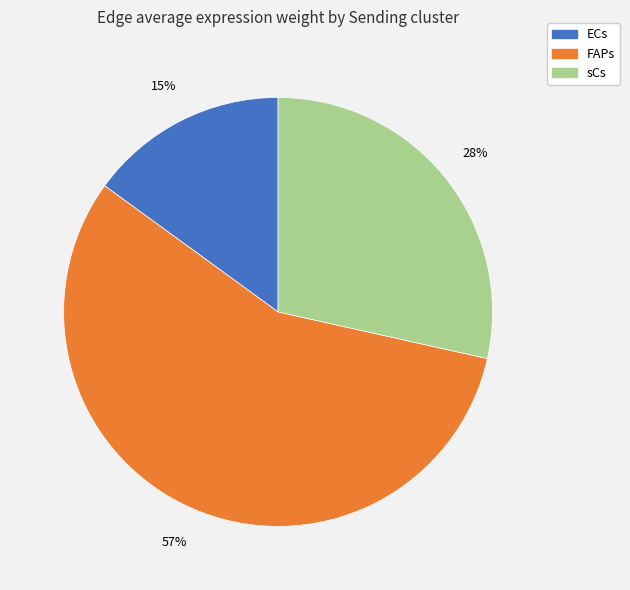

The FAPs slice represents 50% of the pie. True or false?

False